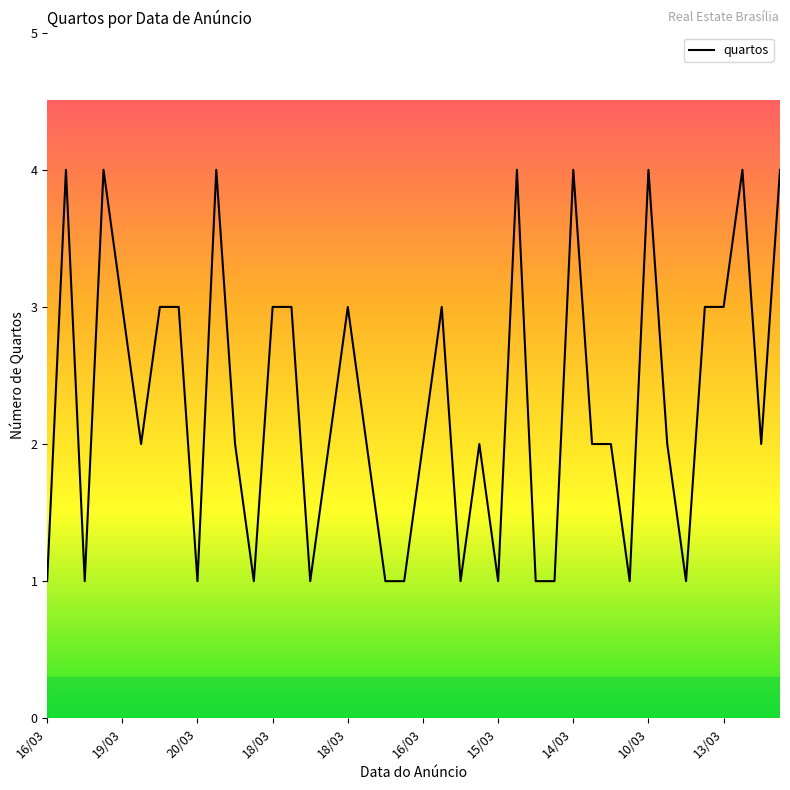

What is the difference between the maximum and minimum values?

3